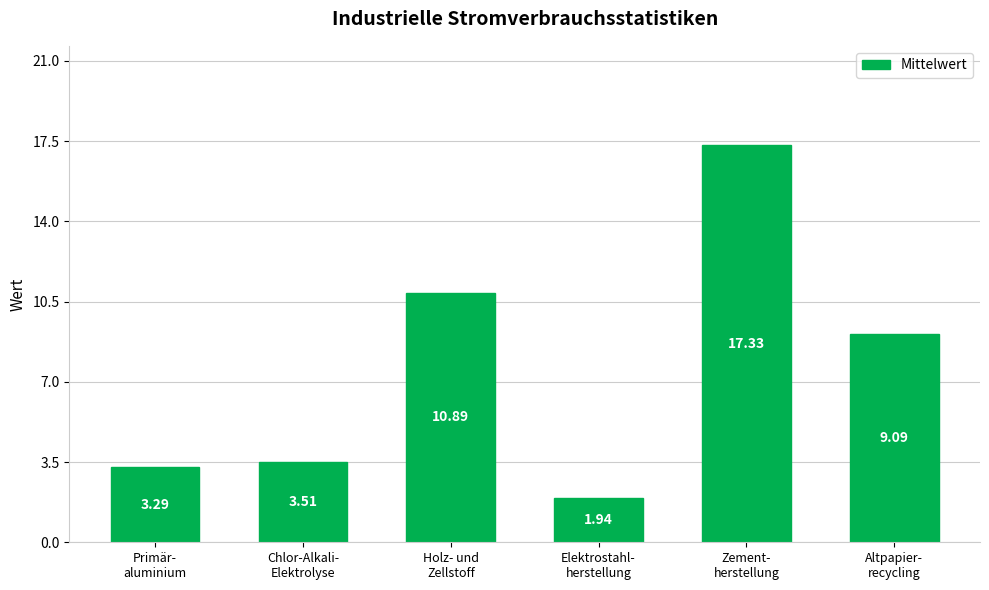

What is the sum of all values?

46.0